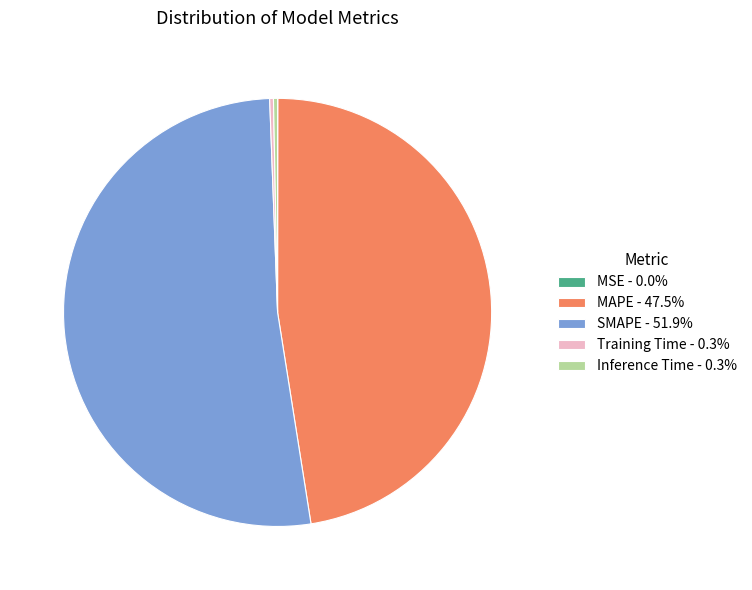

Is SMAPE - 51.9% the majority of the pie?

Yes